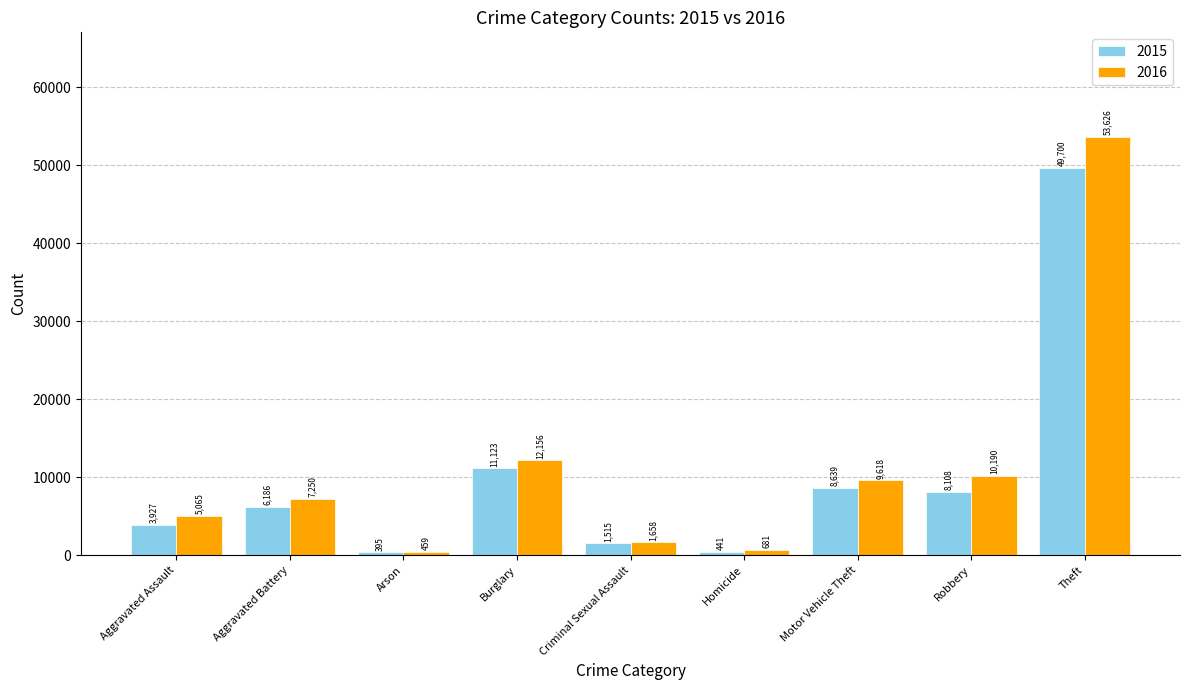

Which series has the largest total across all categories?

2016